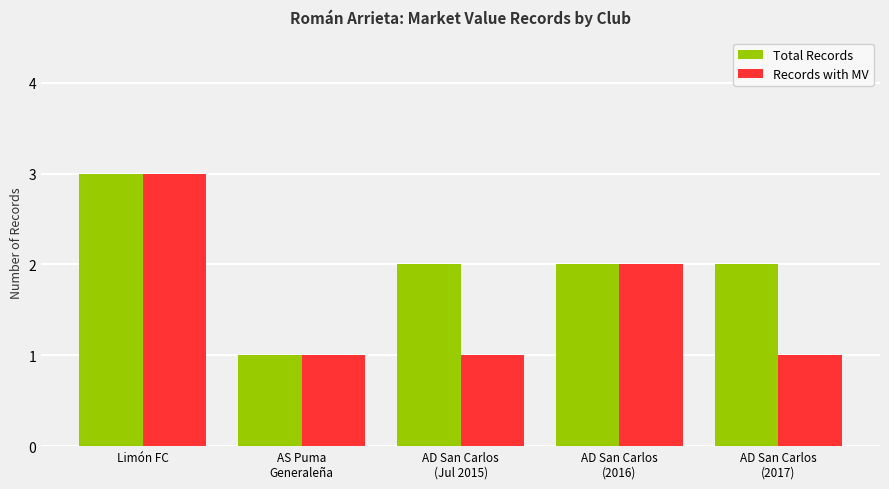

Which series has the largest total across all categories?

Total Records